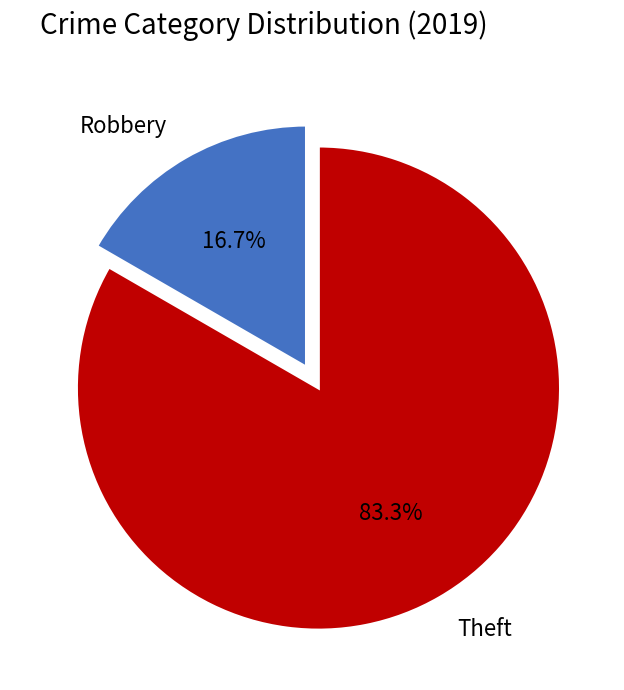

Rank the categories by value from lowest to highest.

Robbery, Theft